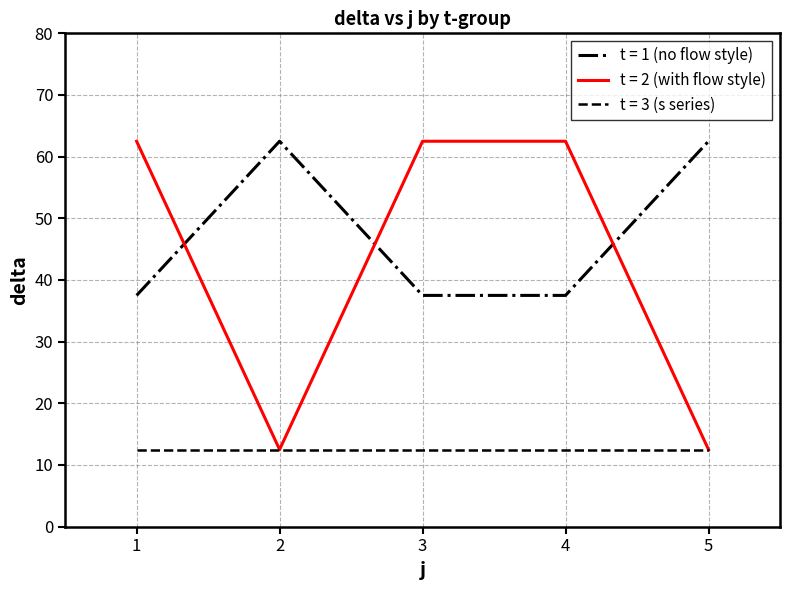

What is the minimum value shown in the chart?

12.5